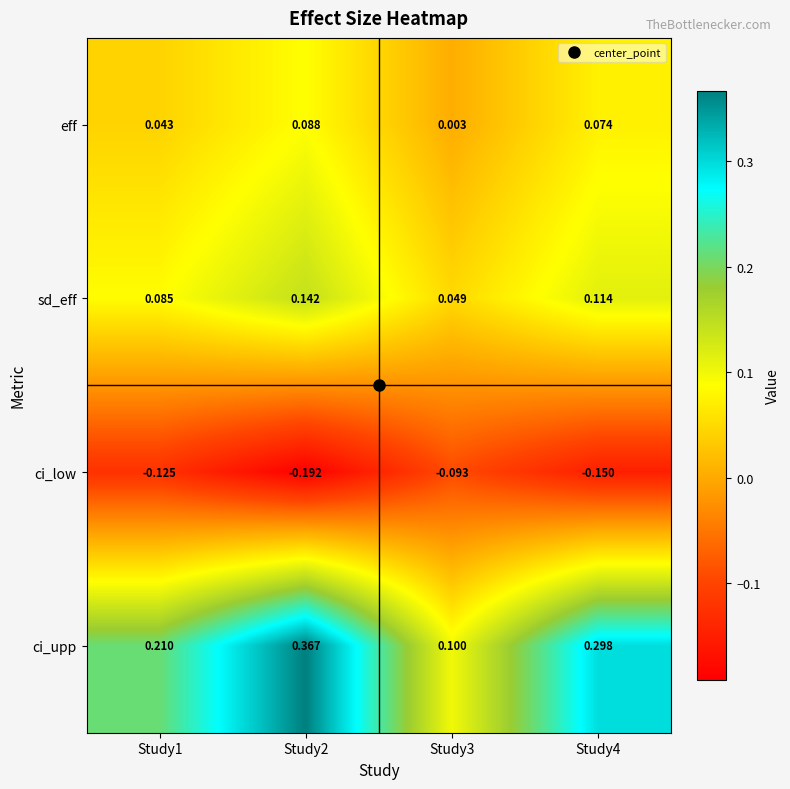

How many categories are shown in the chart?

4